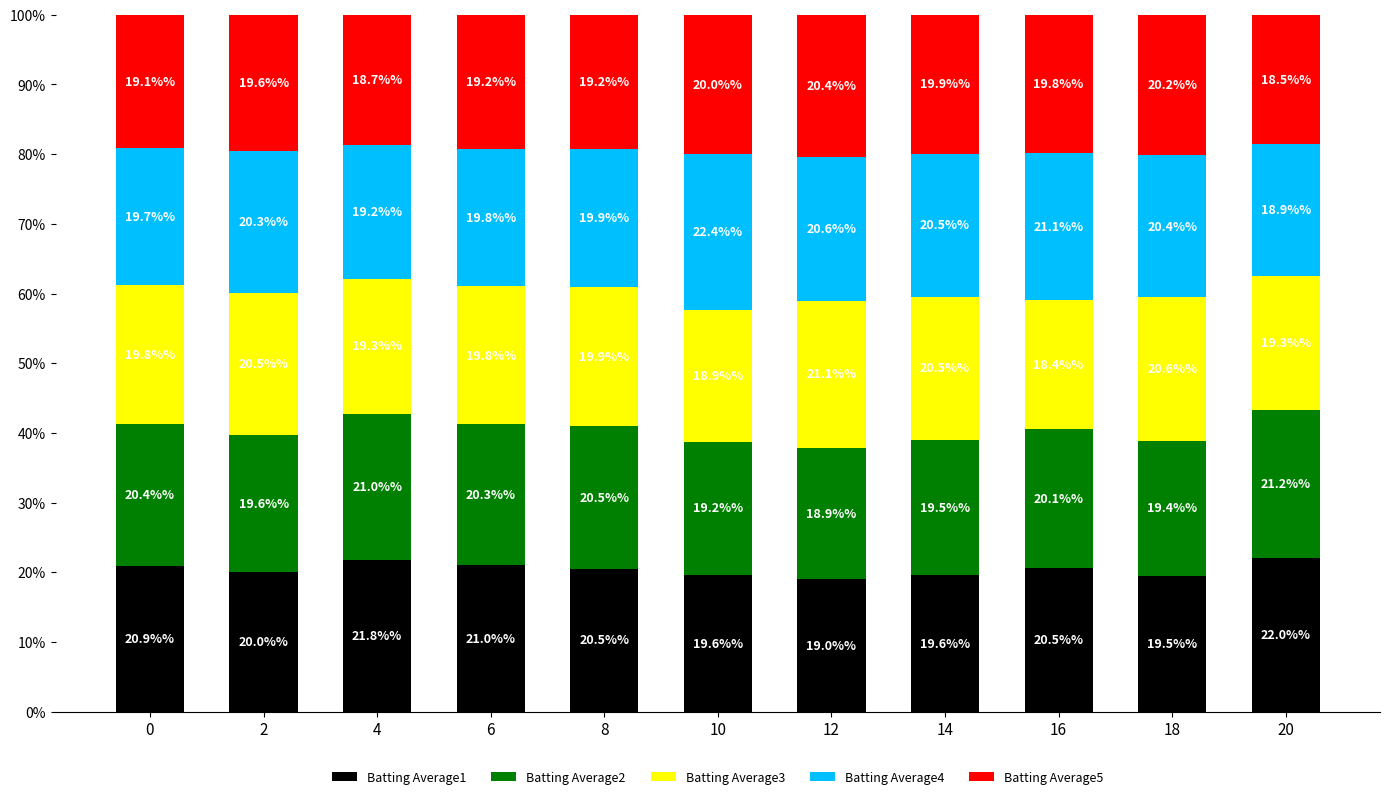

What is the sum of all Batting Average1 values?

224.4